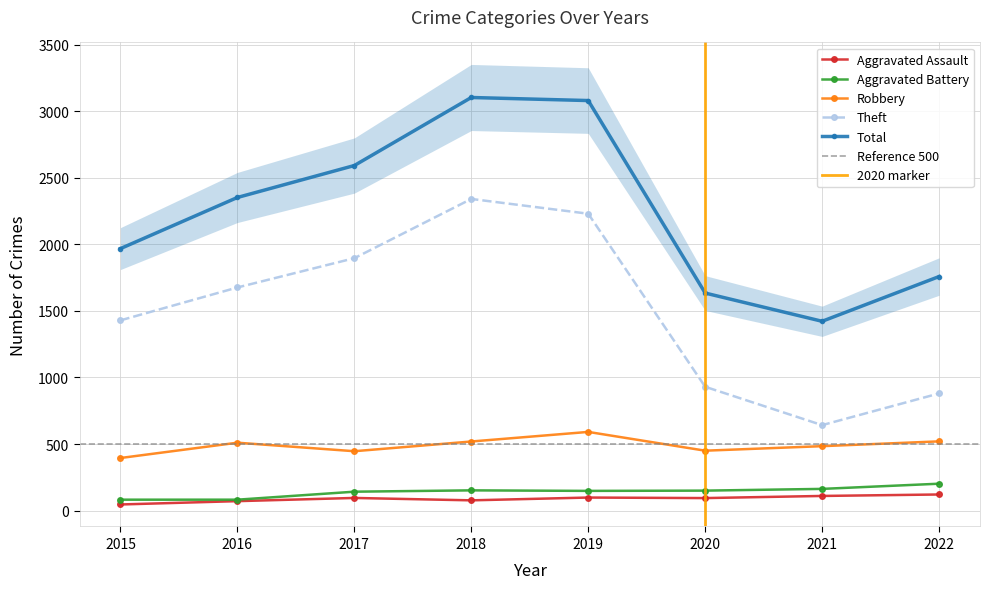

Count the number of categories in the chart.

8